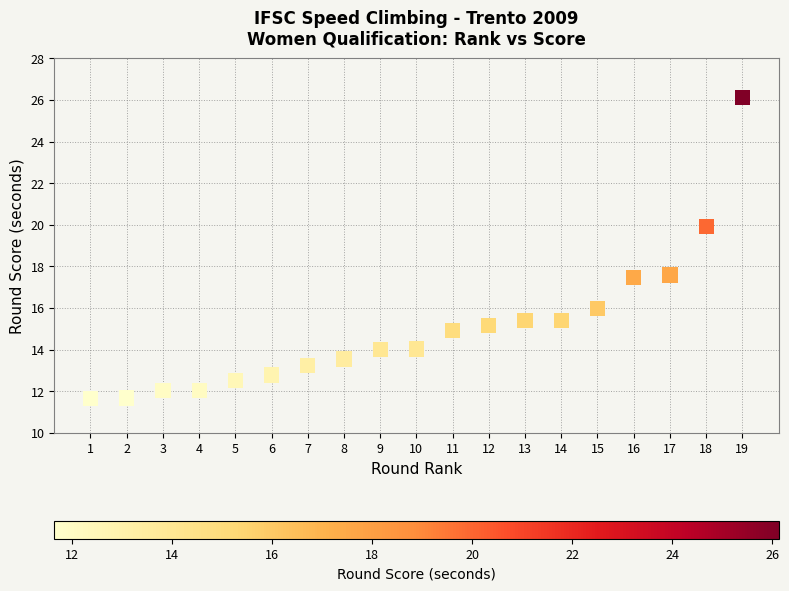

What is the range of X values (max minus min)?

18.0